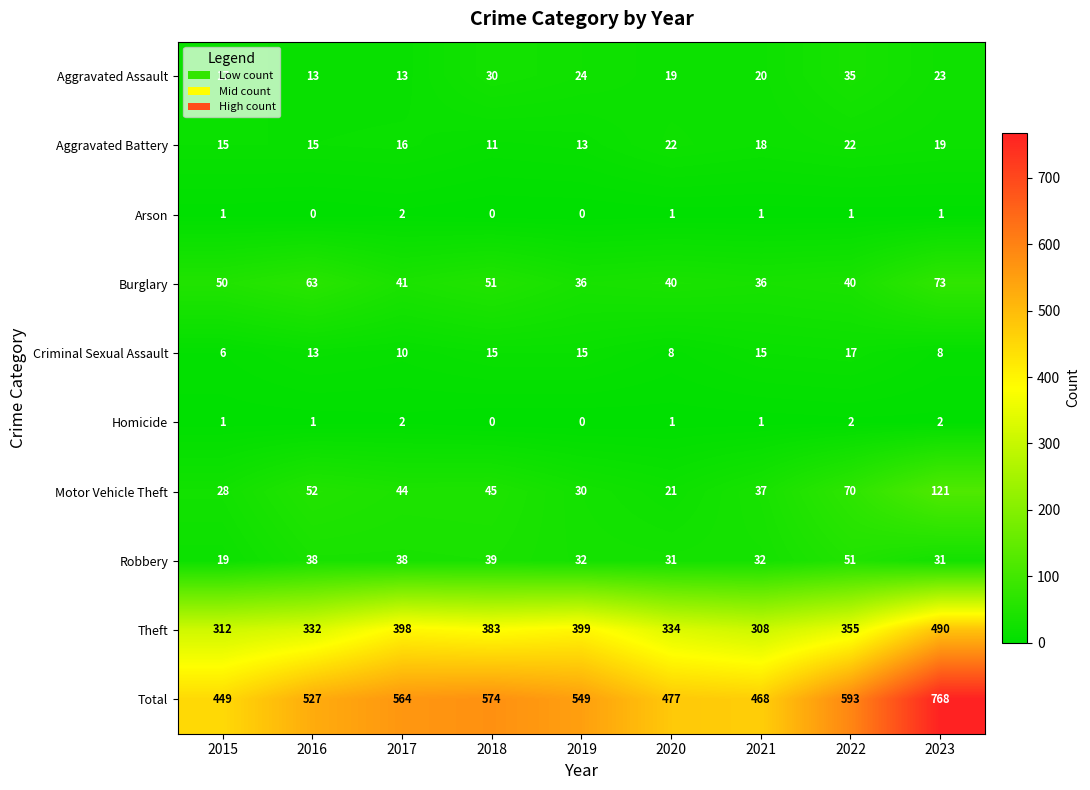

What is the difference between the highest and lowest values at 2023?

767